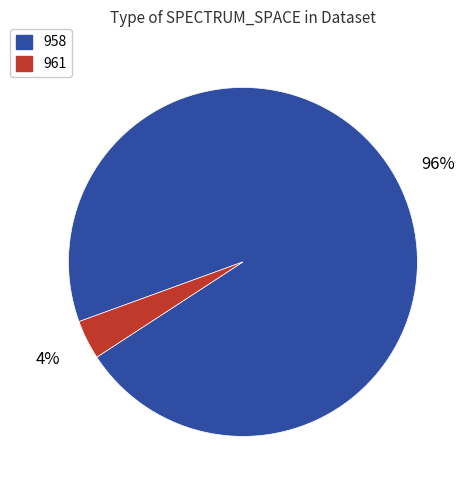

What is the largest slice in the pie chart?

958